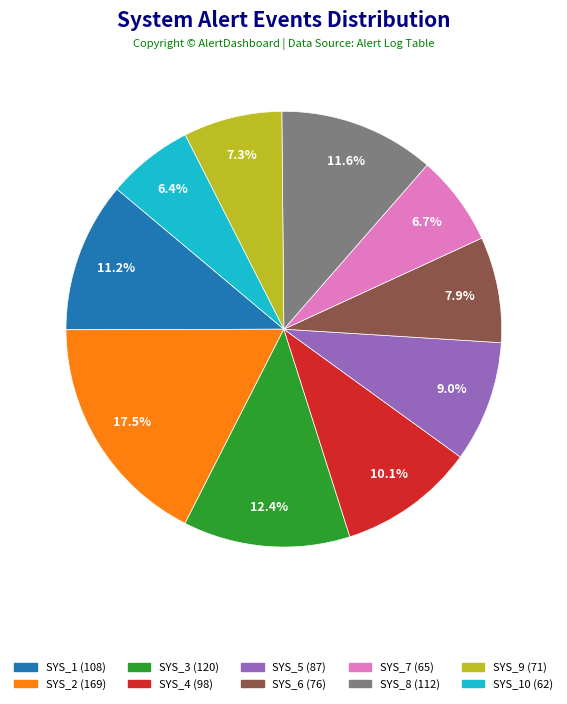

How many segments does this pie chart have?

10